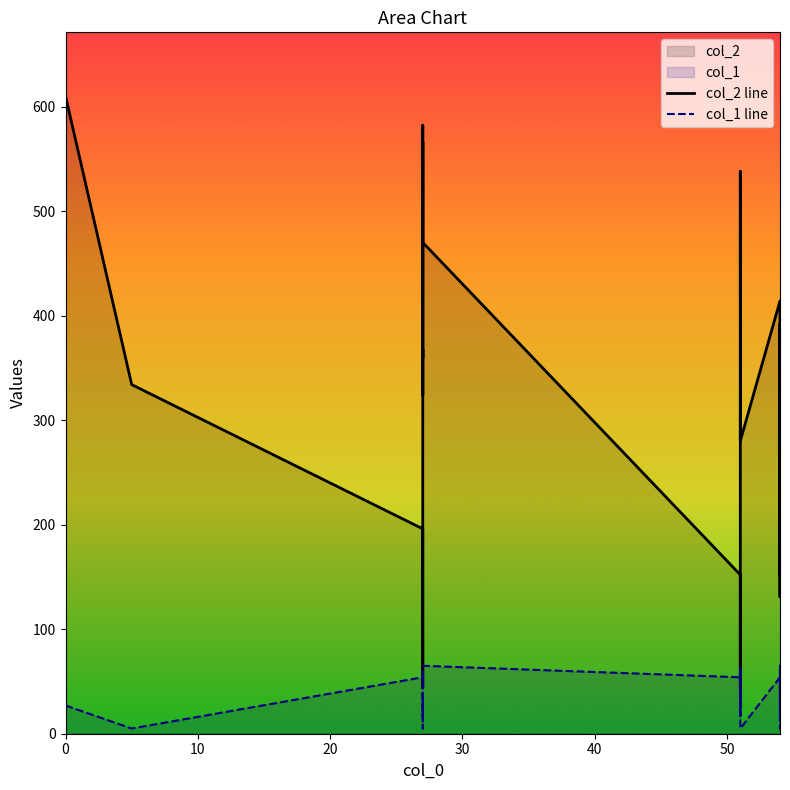

At which label does col_1 line first exceed 39?

20